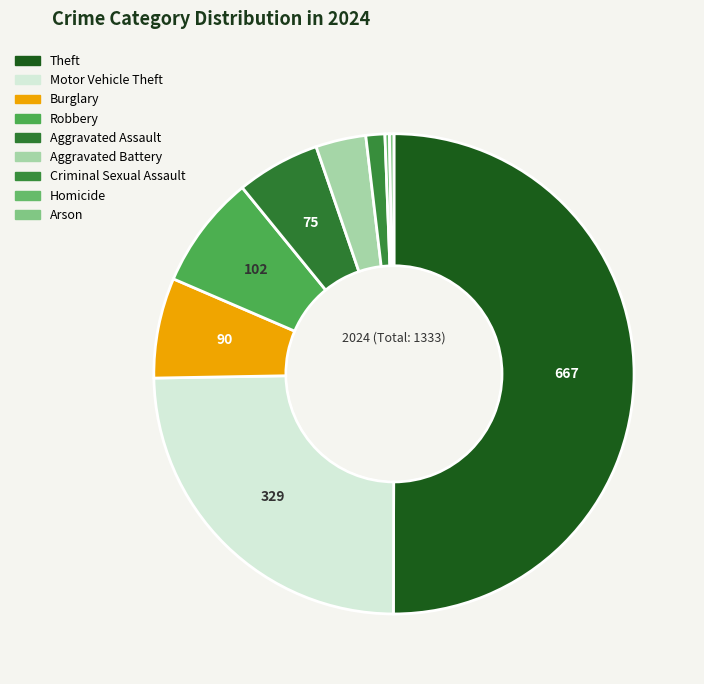

Which category has the biggest portion of the pie?

Theft